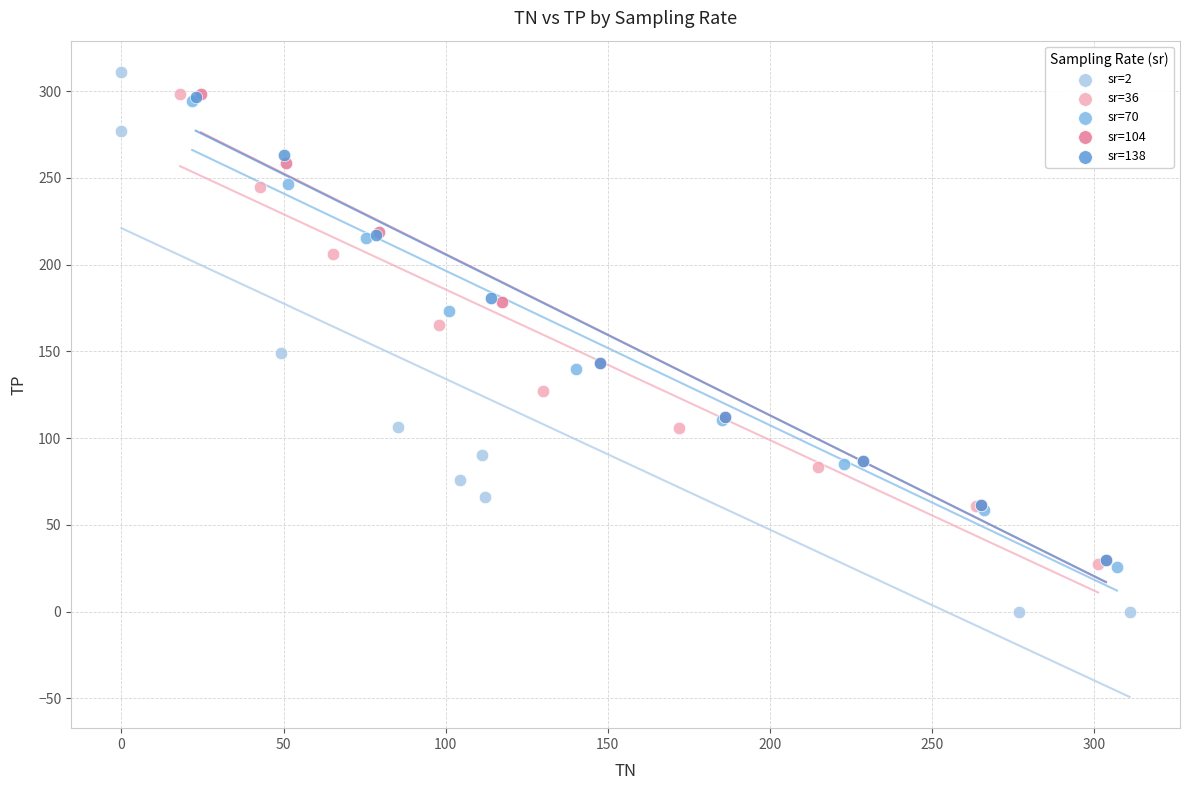

Which series has the largest Y range (max minus min)?

sr=2